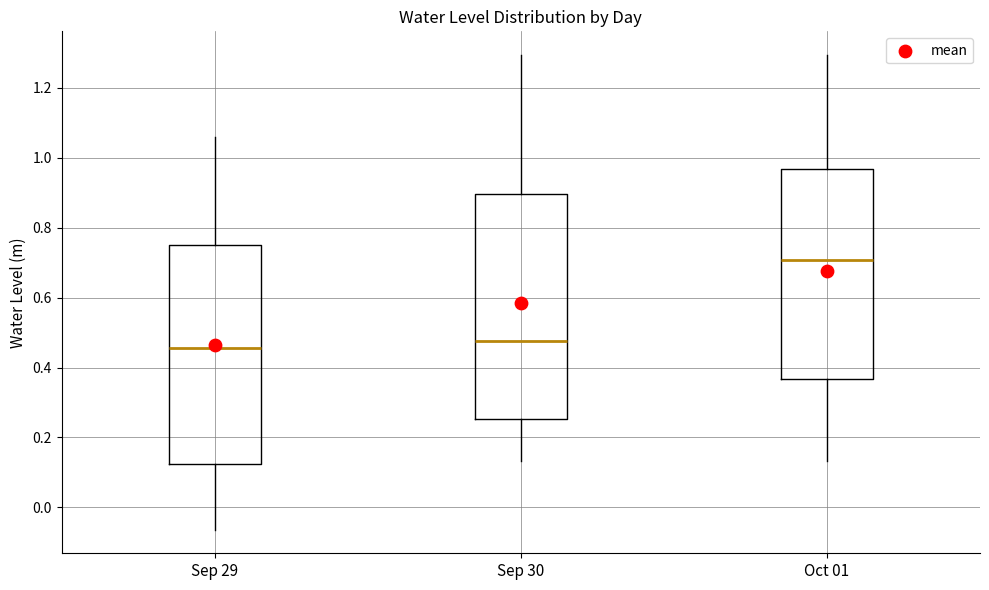

Reading left to right, transcribe this box plot: for each box, give where its median line is, the range the box spans, and where its two whiskers end, as read against the y-axis. The values are not printed on the chart, so give them approximately, as read against the axis.

Sep 29: median 0.46, box 0.12 to 0.76, whiskers -0.06 to 1.06
Sep 30: median 0.48, box 0.26 to 0.90, whiskers 0.14 to 1.30
Oct 01: median 0.70, box 0.36 to 0.96, whiskers 0.14 to 1.30